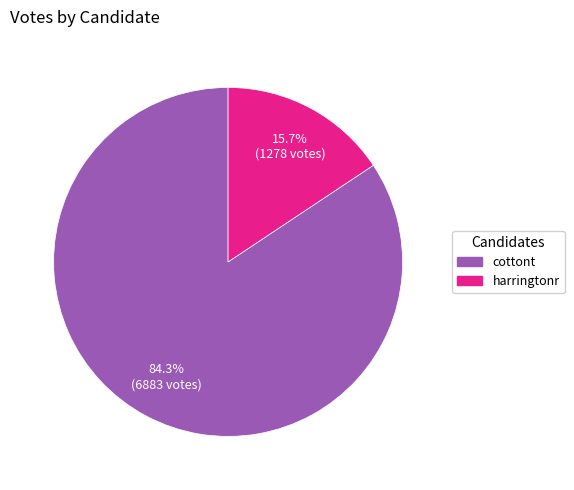

Does harringtonr account for over 50% of the chart?

No